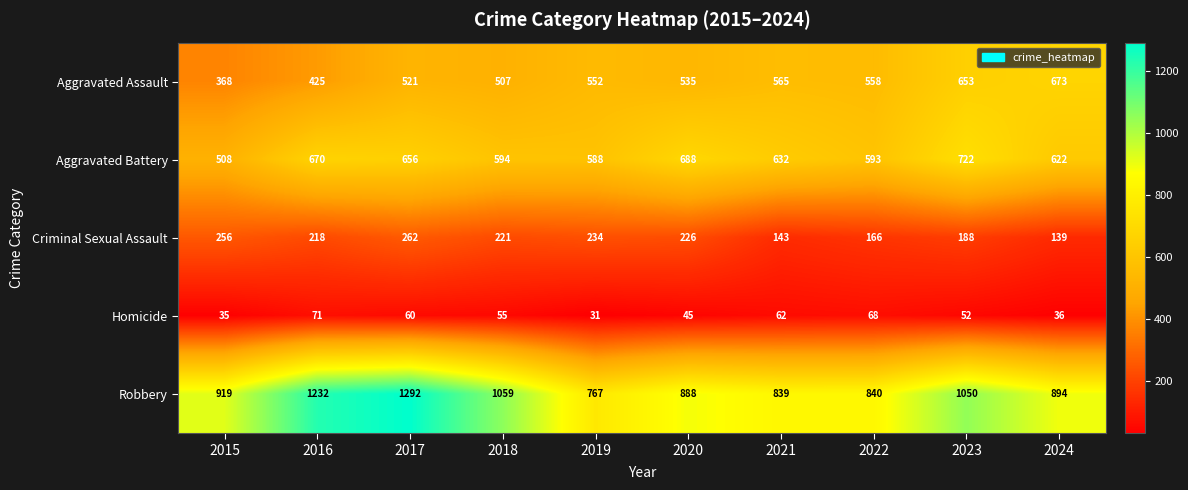

Rank the series at 2017 from highest to lowest value.

Robbery, Aggravated Battery, Aggravated Assault, Criminal Sexual Assault, Homicide